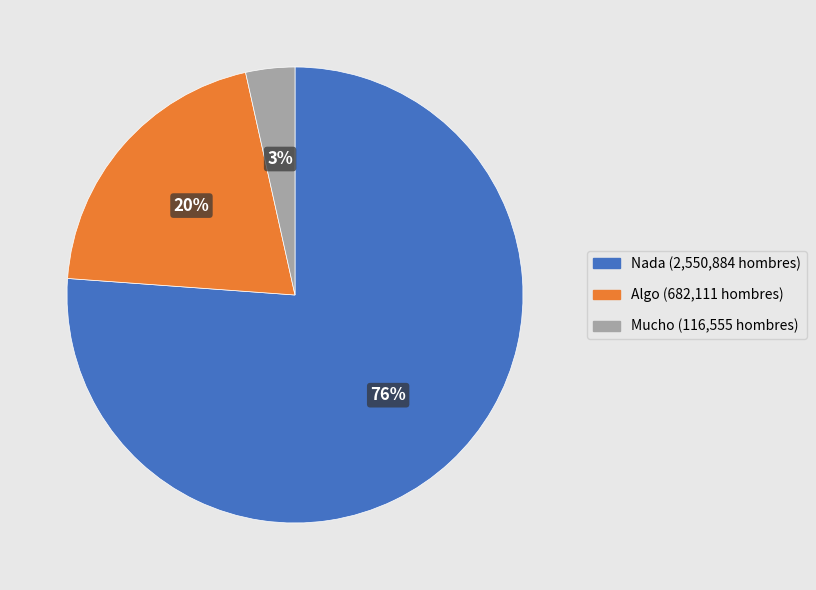

Does any single category account for the majority?

Yes